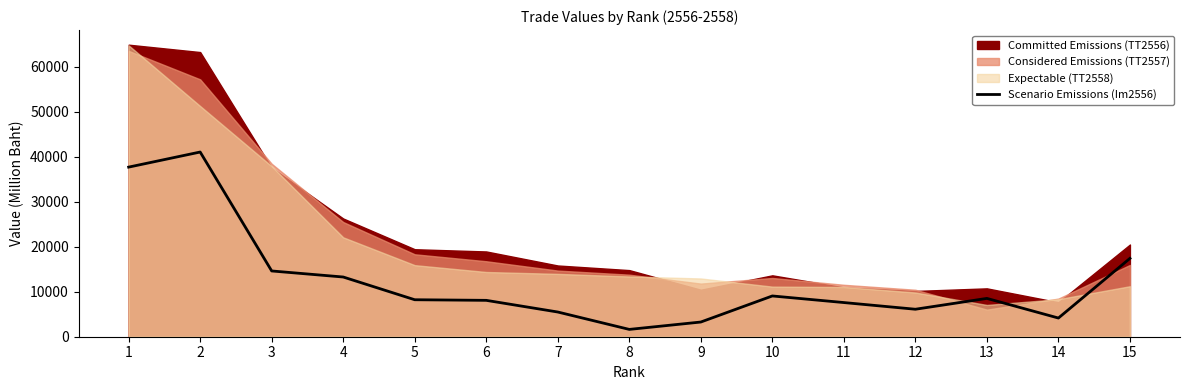

What is the ratio of the value at 3 to the value at 5?

1.8